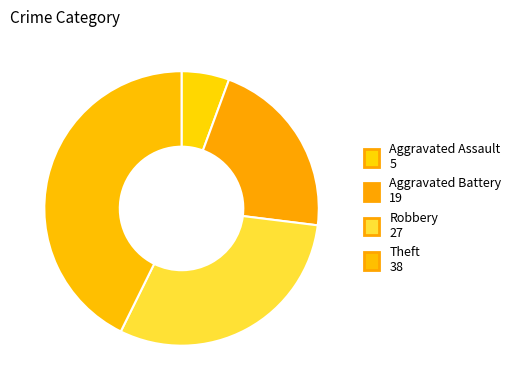

How many slices are in this pie chart?

4